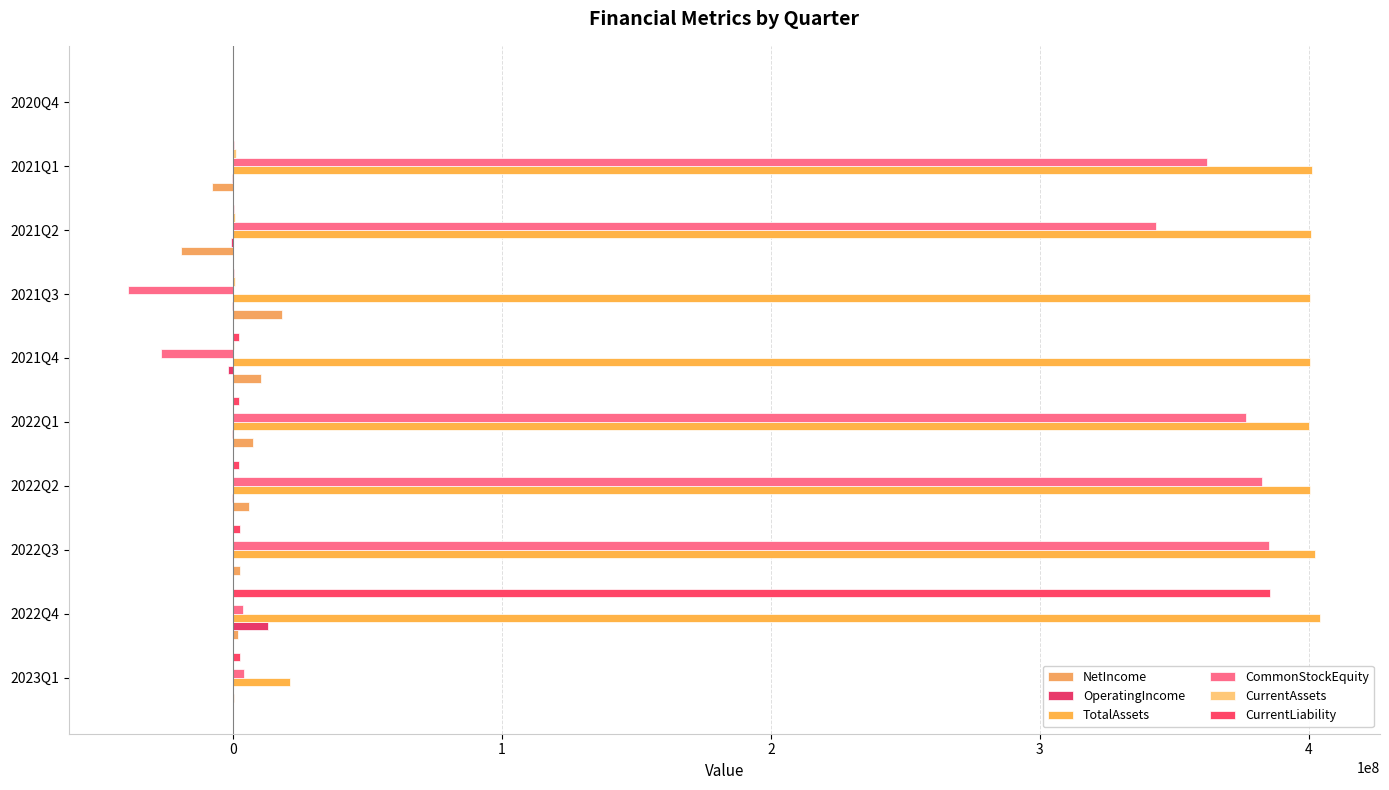

How many series are shown in this chart?

6